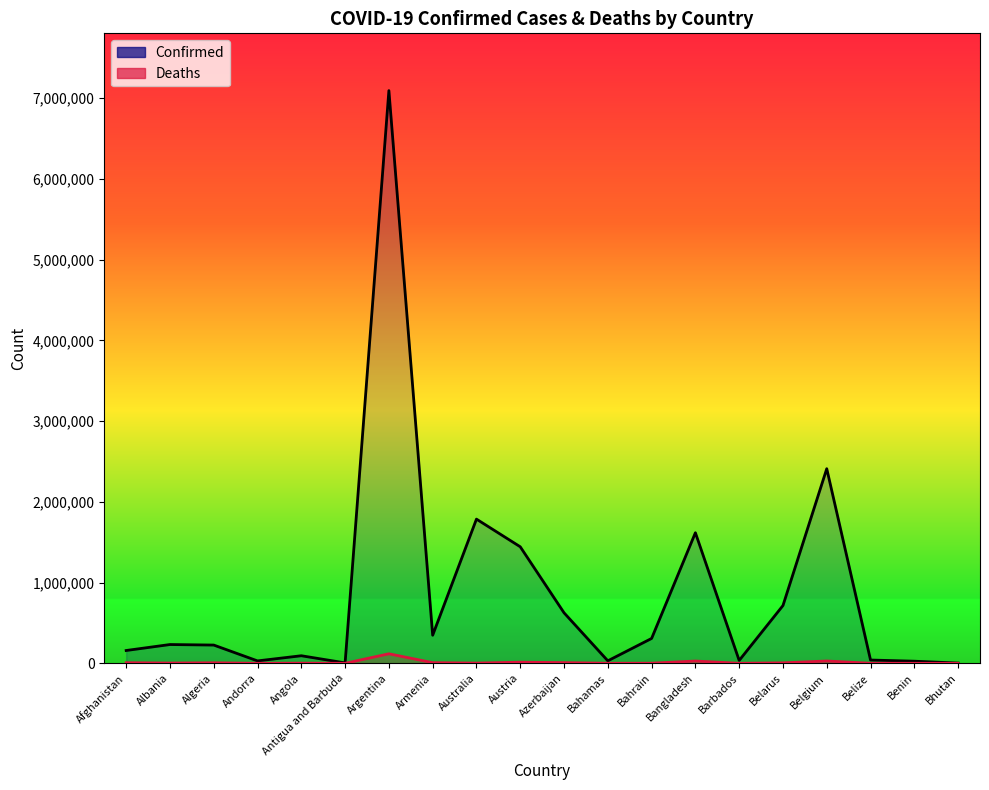

What is the difference between the second highest and minimum values in the Confirmed series?

2407803